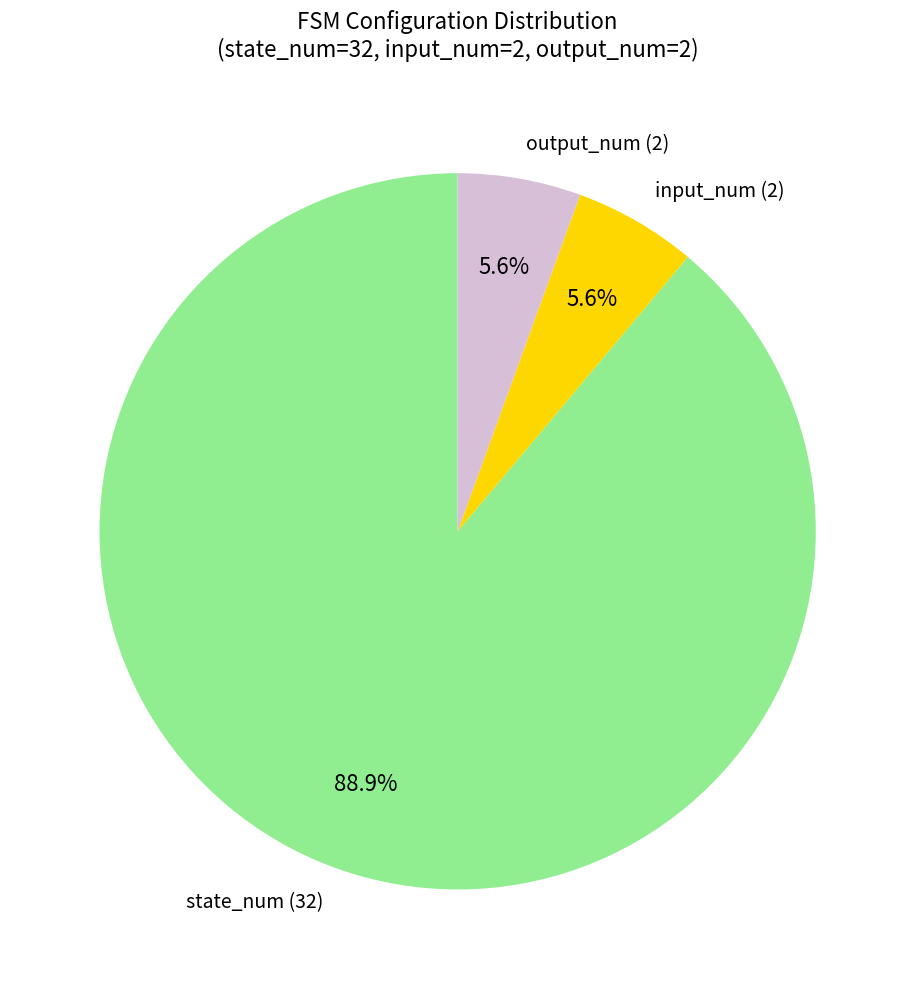

Is there a majority slice in this chart?

Yes